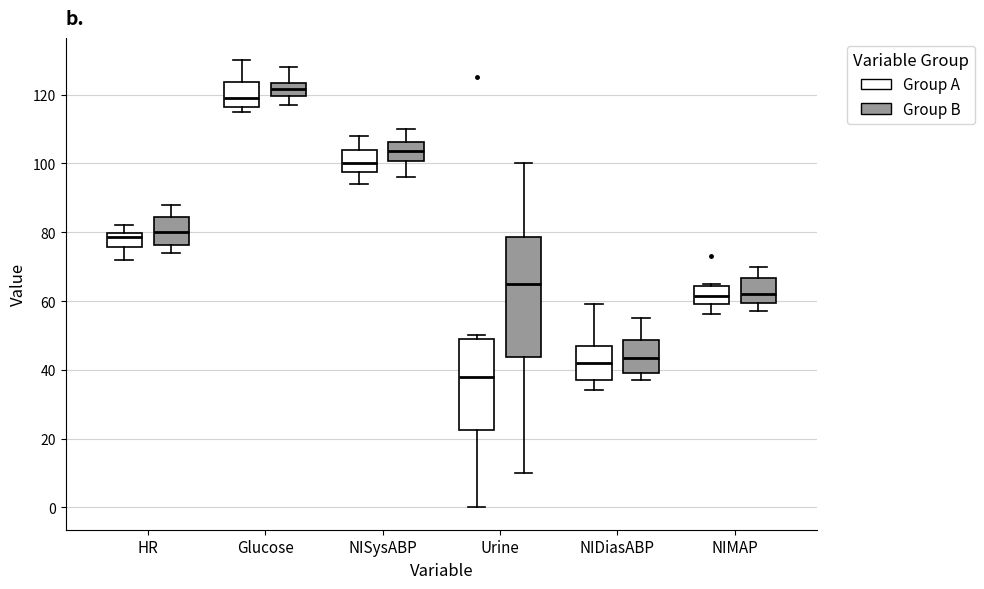

Reading left to right, transcribe this box plot: for each box, give where its median line is, the range the box spans, and where its two whiskers end, as read against the y-axis. The values are not printed on the chart, so give them approximately, as read against the axis.

HR (Group A): median 78, box 76 to 80, whiskers 72 to 82
HR (Group B): median 80, box 76 to 84, whiskers 74 to 88
Glucose (Group A): median 120, box 116 to 124, whiskers 116 (just below the box's lower edge) to 130
Glucose (Group B): median 122, box 120 to 124, whiskers 118 to 128
NISysABP (Group A): median 100, box 98 to 104, whiskers 94 to 108
NISysABP (Group B): median 104, box 100 to 106, whiskers 96 to 110
Urine (Group A): median 38, box 22 to 50, whiskers 0 to 50 (just above the box's upper edge)
Urine (Group B): median 66, box 44 to 78, whiskers 10 to 100
NIDiasABP (Group A): median 42, box 38 to 48, whiskers 34 to 60
NIDiasABP (Group B): median 44, box 40 to 48, whiskers 38 to 56
NIMAP (Group A): median 62, box 60 to 64, whiskers 56 to 66
NIMAP (Group B): median 62, box 60 to 66, whiskers 58 to 70